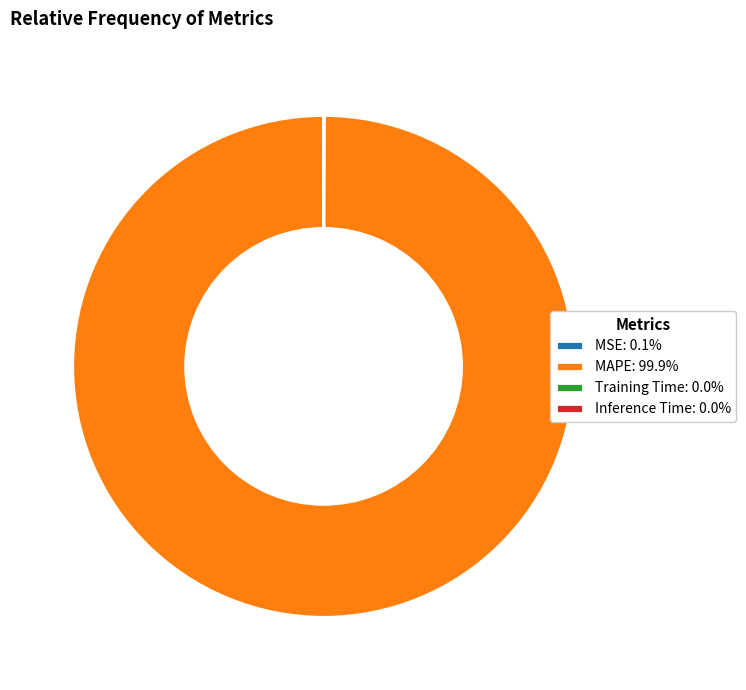

Is there a majority slice in this chart?

Yes